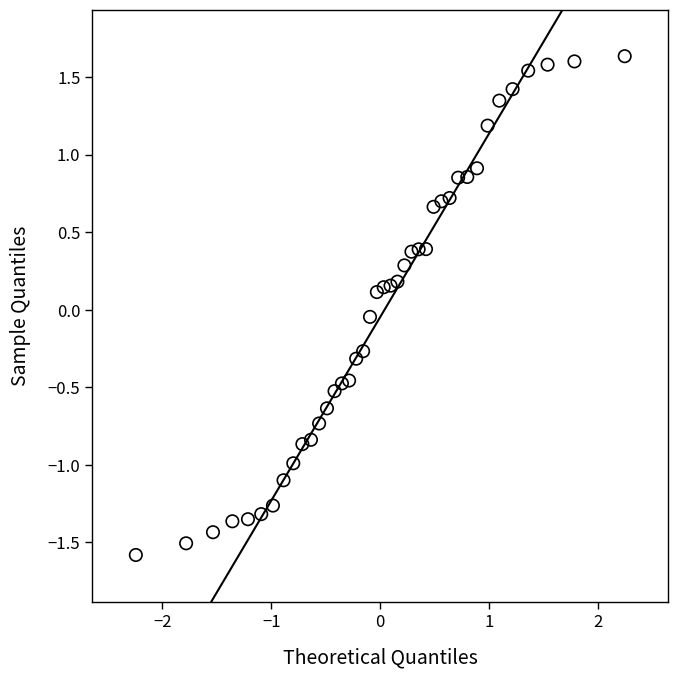

What is the range of X values (max minus min)?

4.5